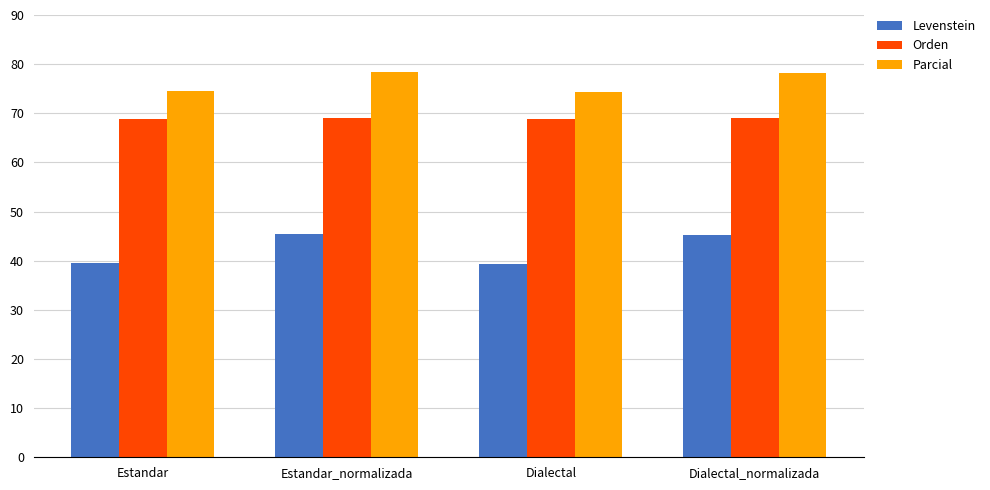

What is the difference between the maximum and minimum values in the Parcial series?

4.0